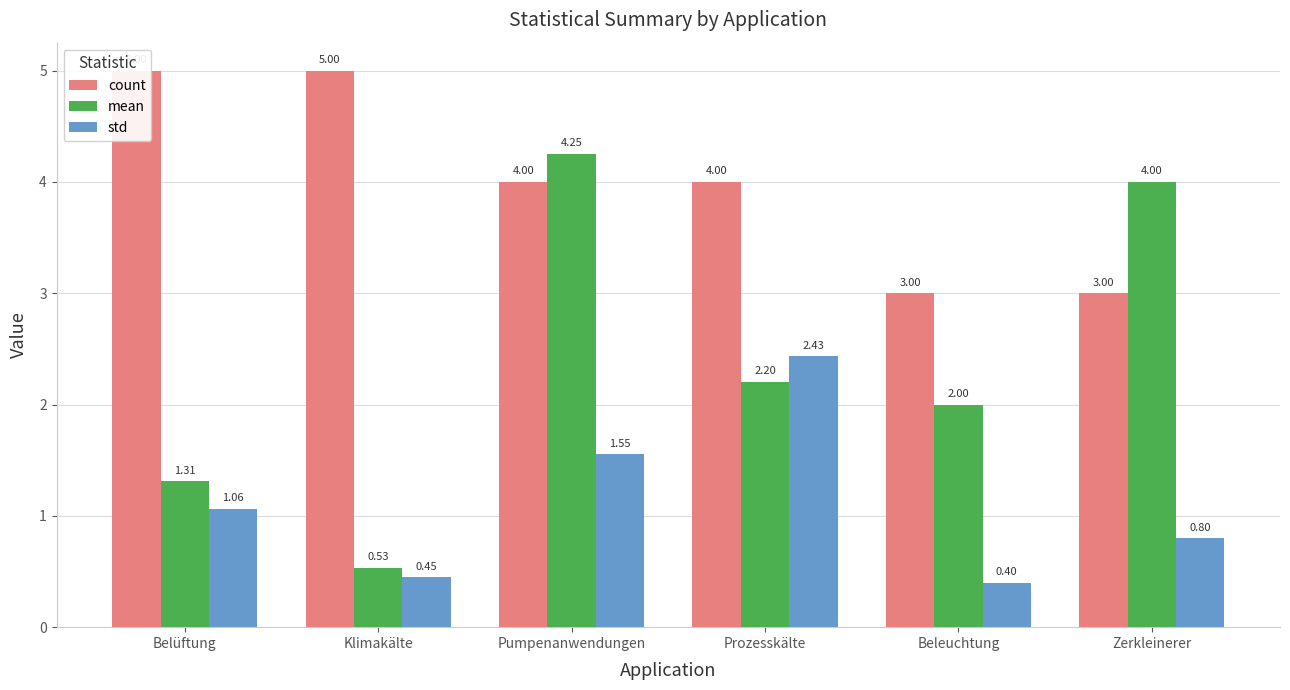

Which series has the largest total across all categories?

count